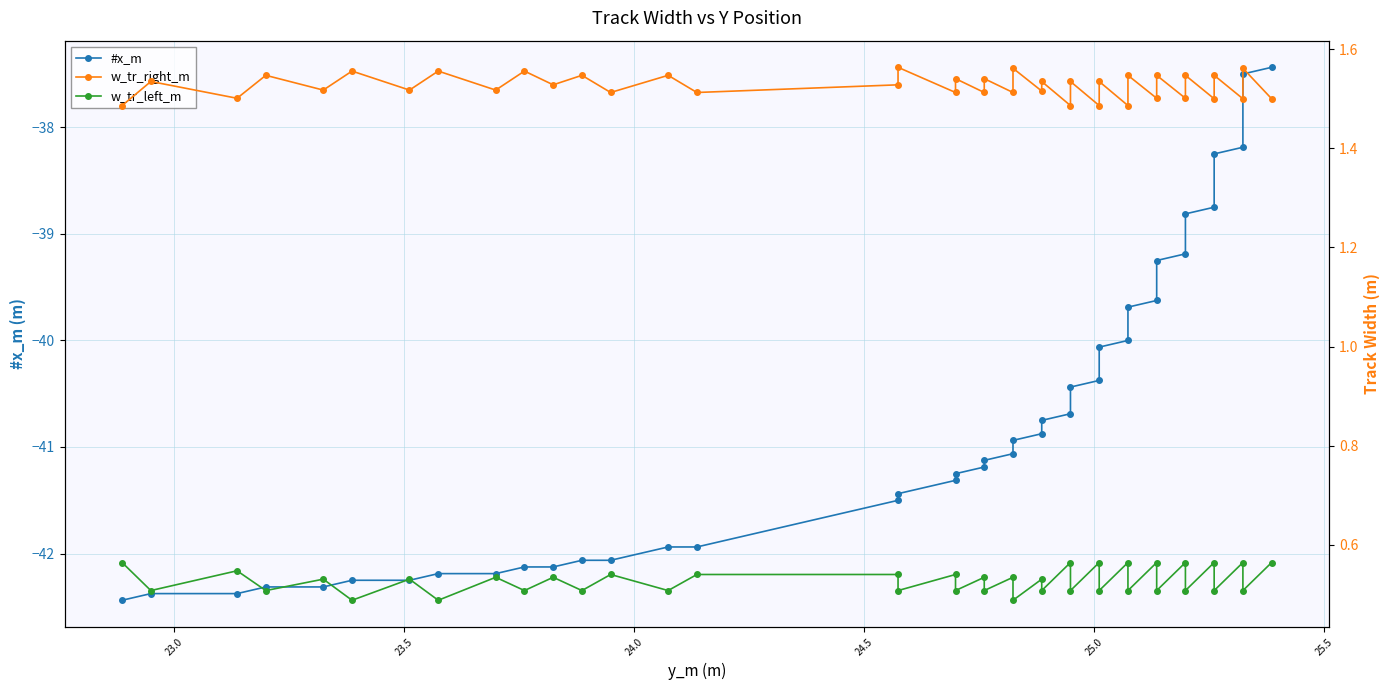

What is the highest value of the w_tr_left_m series?

0.6